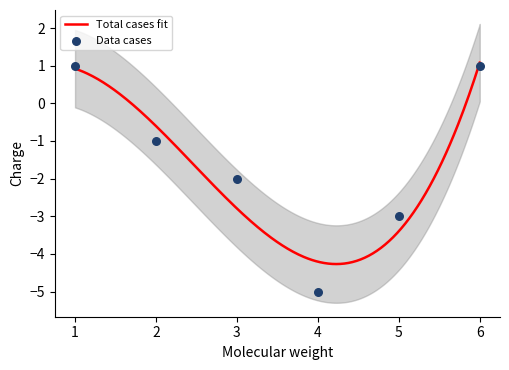

What is the change in value from 3 to 5?

-1